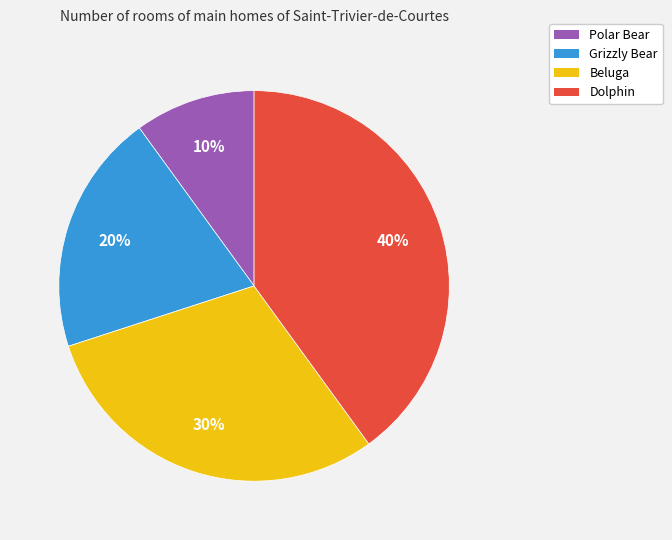

To the nearest percent, what is the average slice percentage?

25%